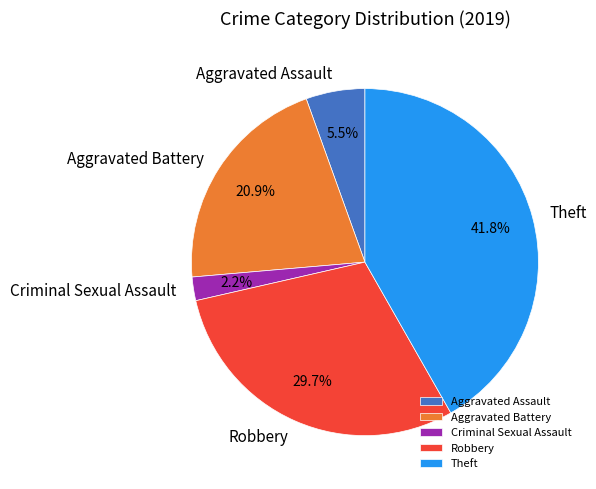

Between Aggravated Battery and Criminal Sexual Assault, which is larger?

Aggravated Battery